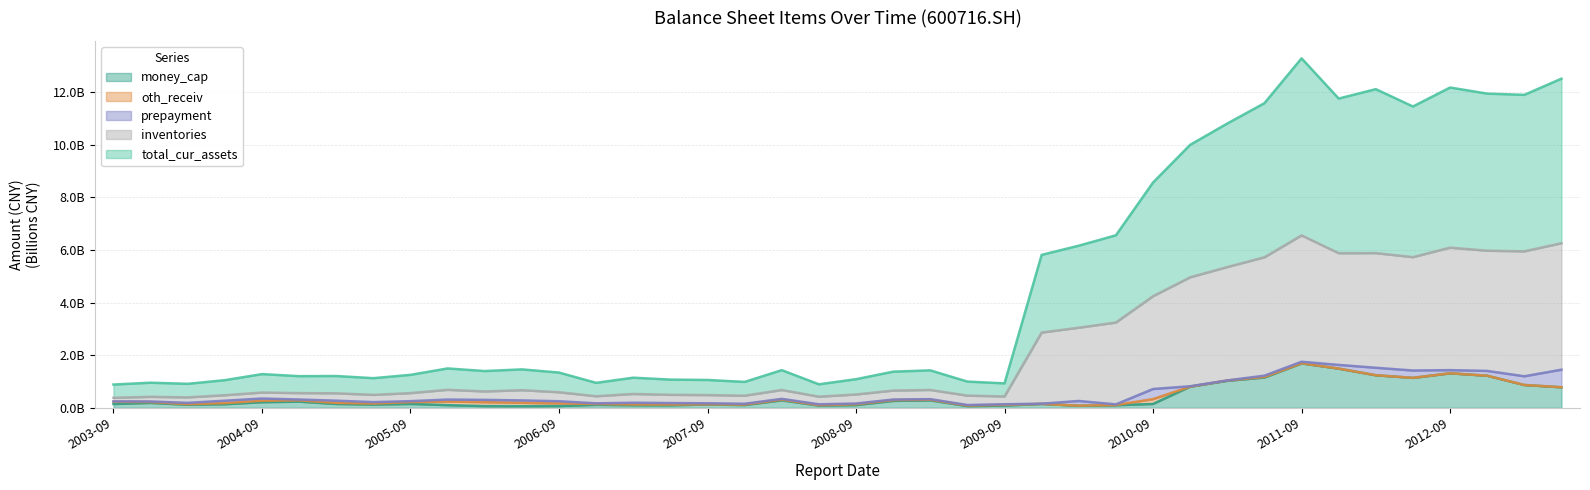

What is the value of the total_cur_assets point at the 36th from the left?

11.4